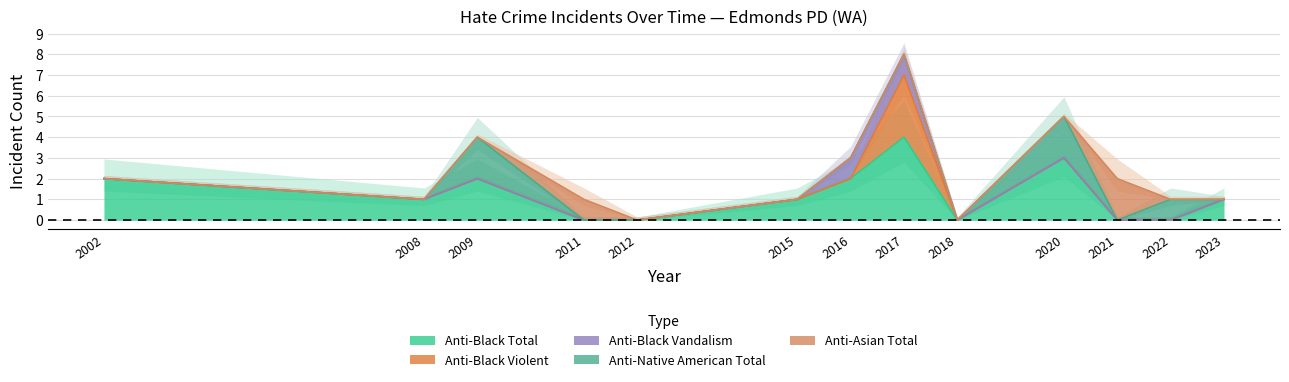

Rank the categories by anti_asian_total value from highest to lowest.

2021, 2011, 2002, 2008, 2009, 2012, 2015, 2016, 2017, 2018, 2020, 2022, 2023